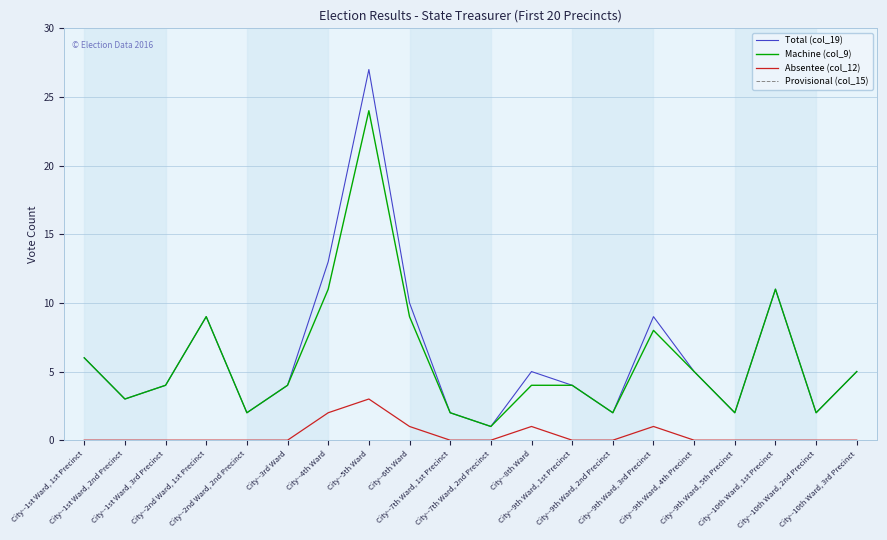

The Machine (col_9) series shows 6 at City--2nd Ward, 1st Precinct. True or false?

False